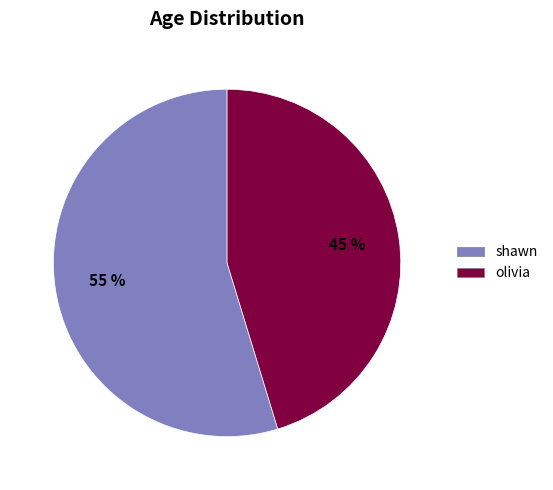

What percentage is the shawn slice, to the nearest percent?

55%